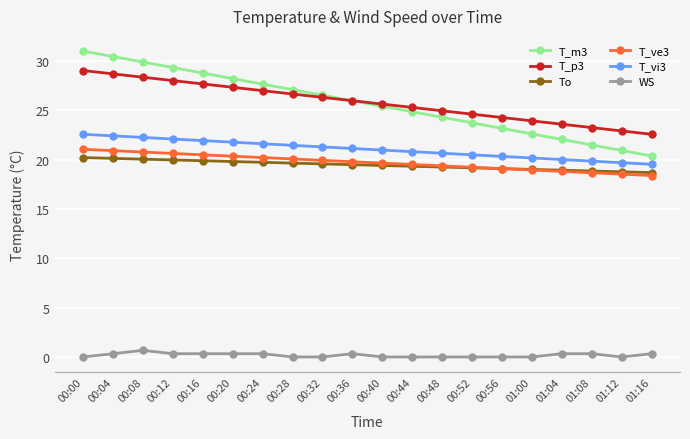

What is the label of the 13th point from the left?

00:48